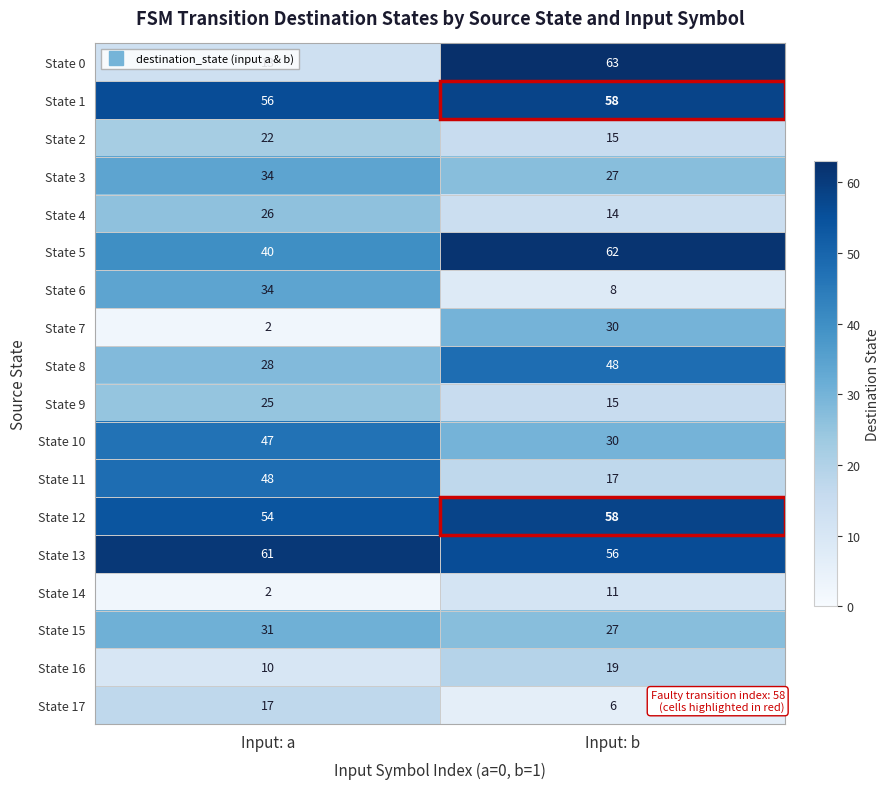

Rank the categories by State 9 value from highest to lowest.

Input: a, Input: b